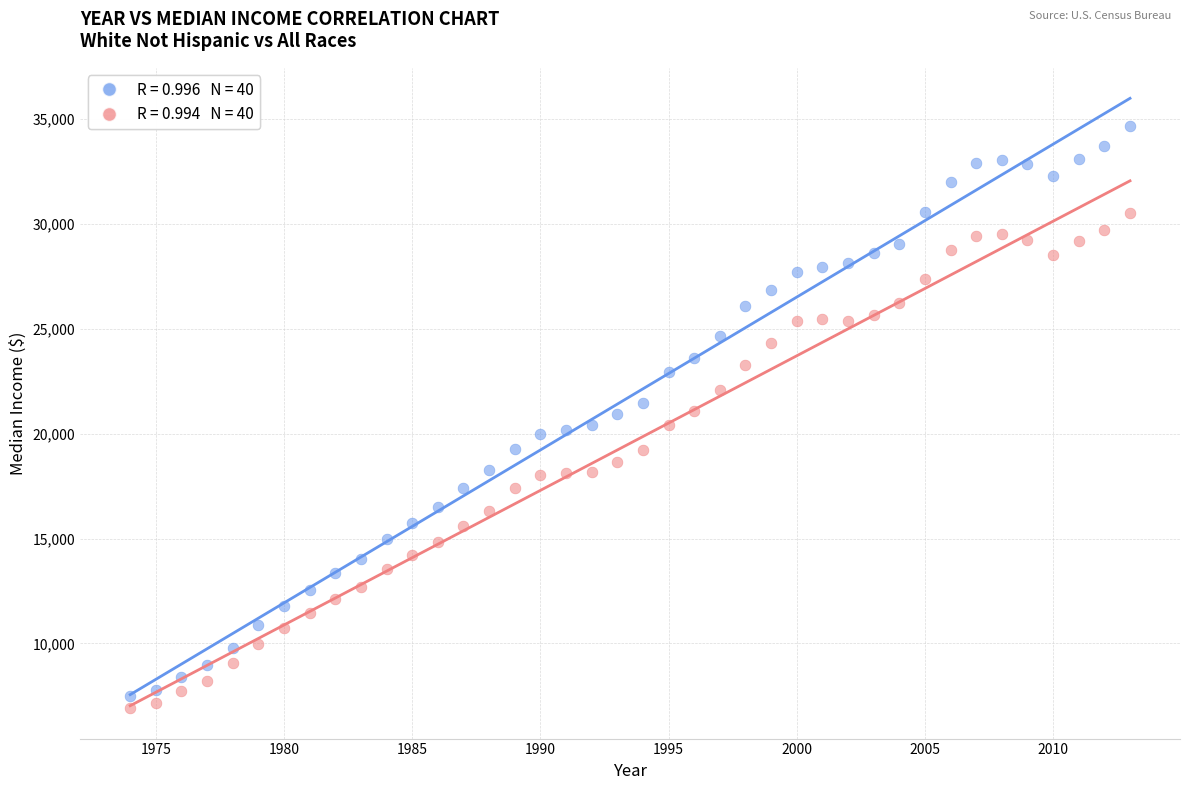

Across all data points, what is the range of X values (max minus min)?

39